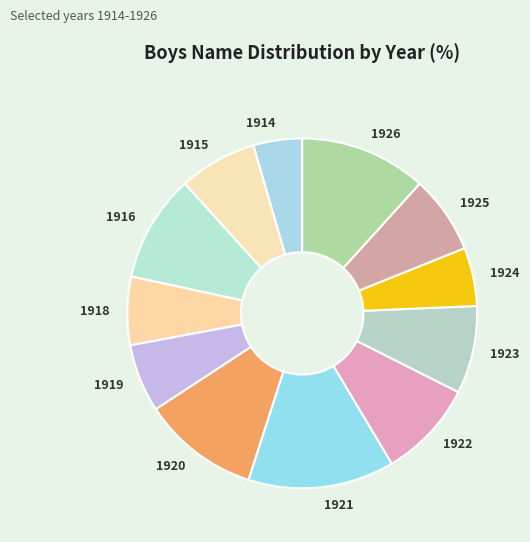

Which slice is the smallest?

1914